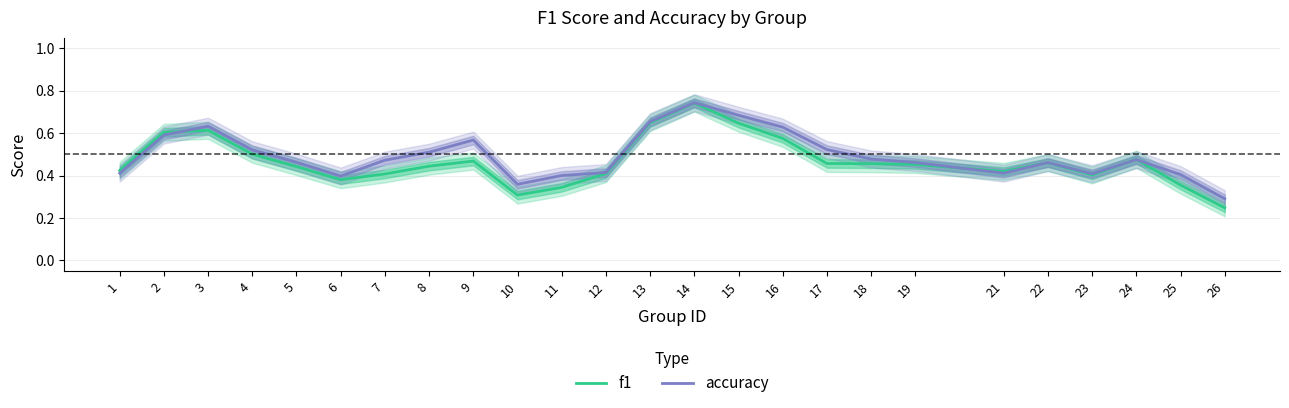

What is the average value of the accuracy series?

0.5